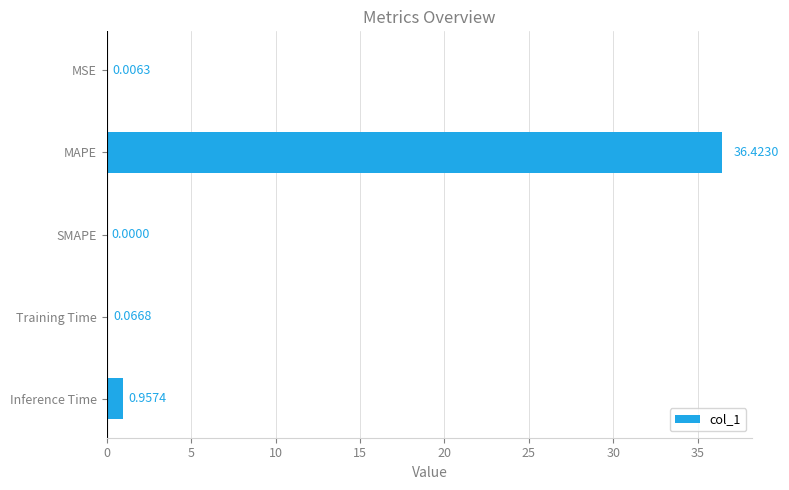

Which label corresponds to the largest value in the chart?

MAPE